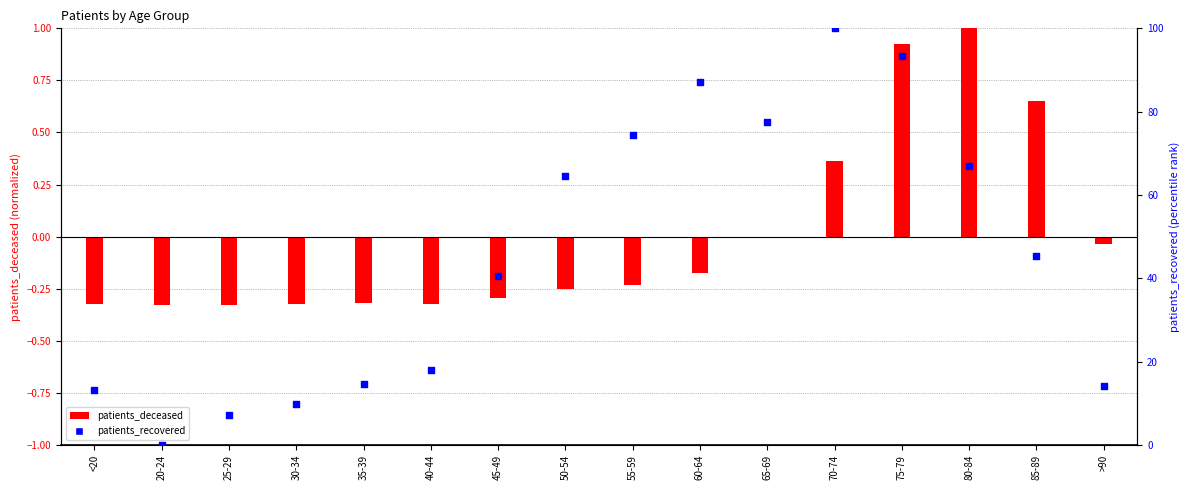

Which series reaches the maximum Y coordinate?

patients_recovered